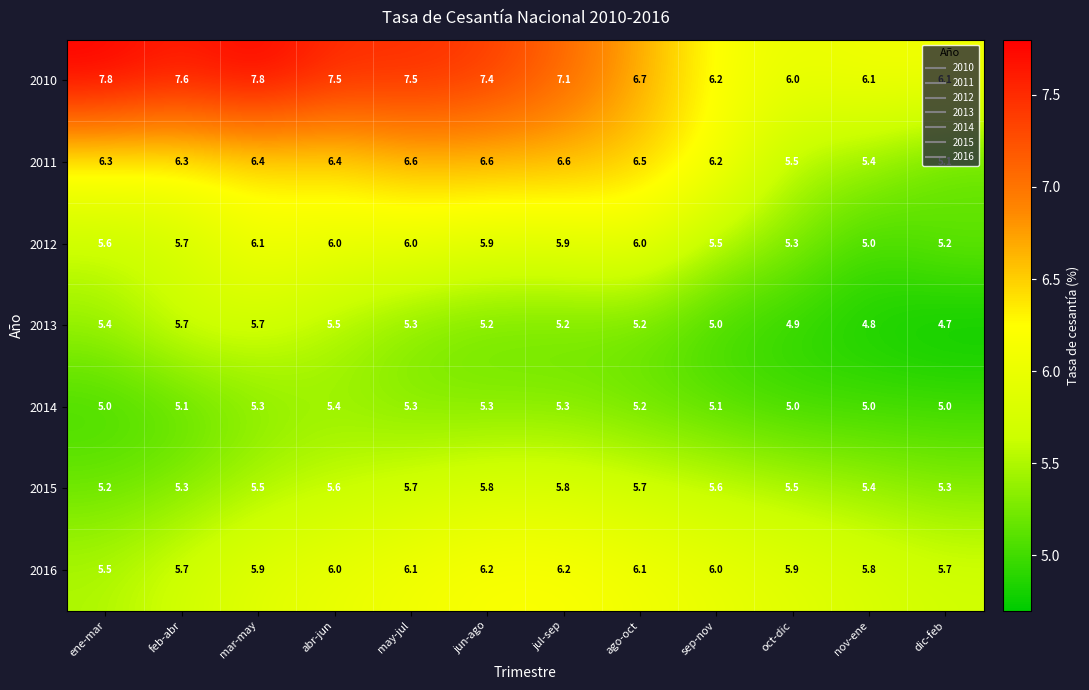

What is the total value across all series at nov-ene?

37.5